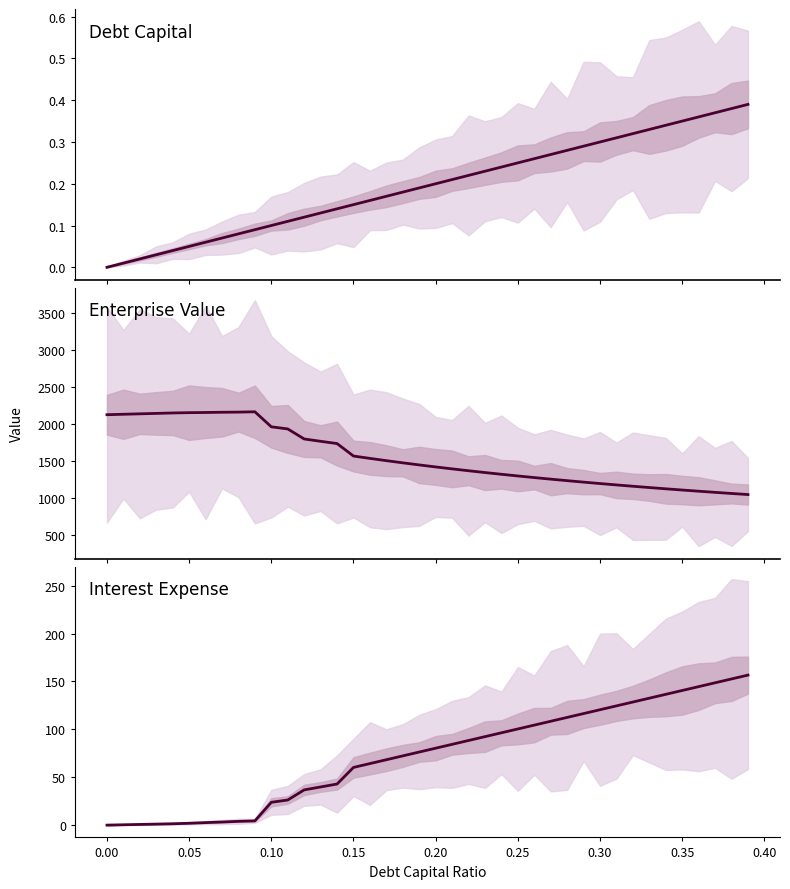

What is the sum of all enterprise_value values?

62284.1